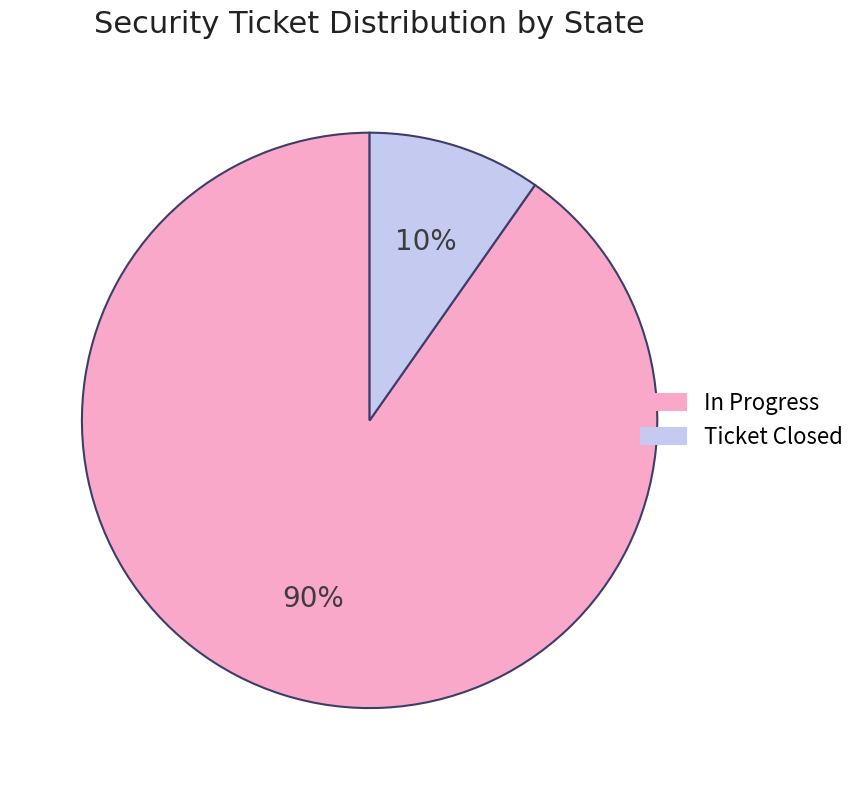

What percentage is the In Progress slice, to the nearest percent?

90%